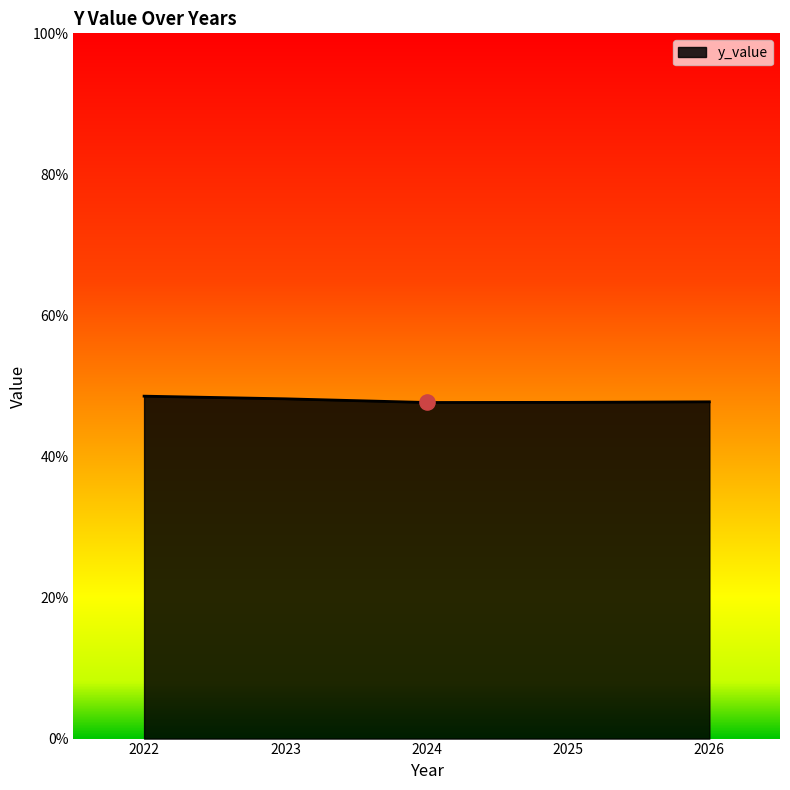

What is the ratio of the value at 2026 to the value at 2023?

1.0